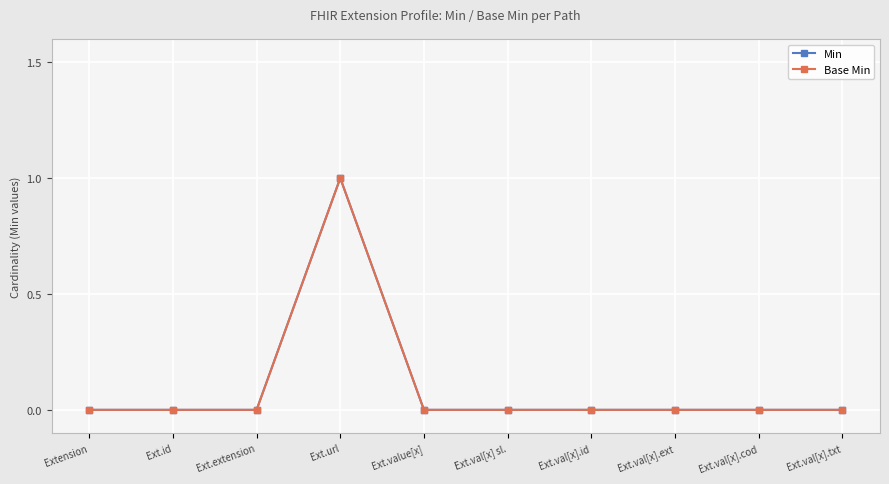

Which series has the largest range (max minus min)?

Min